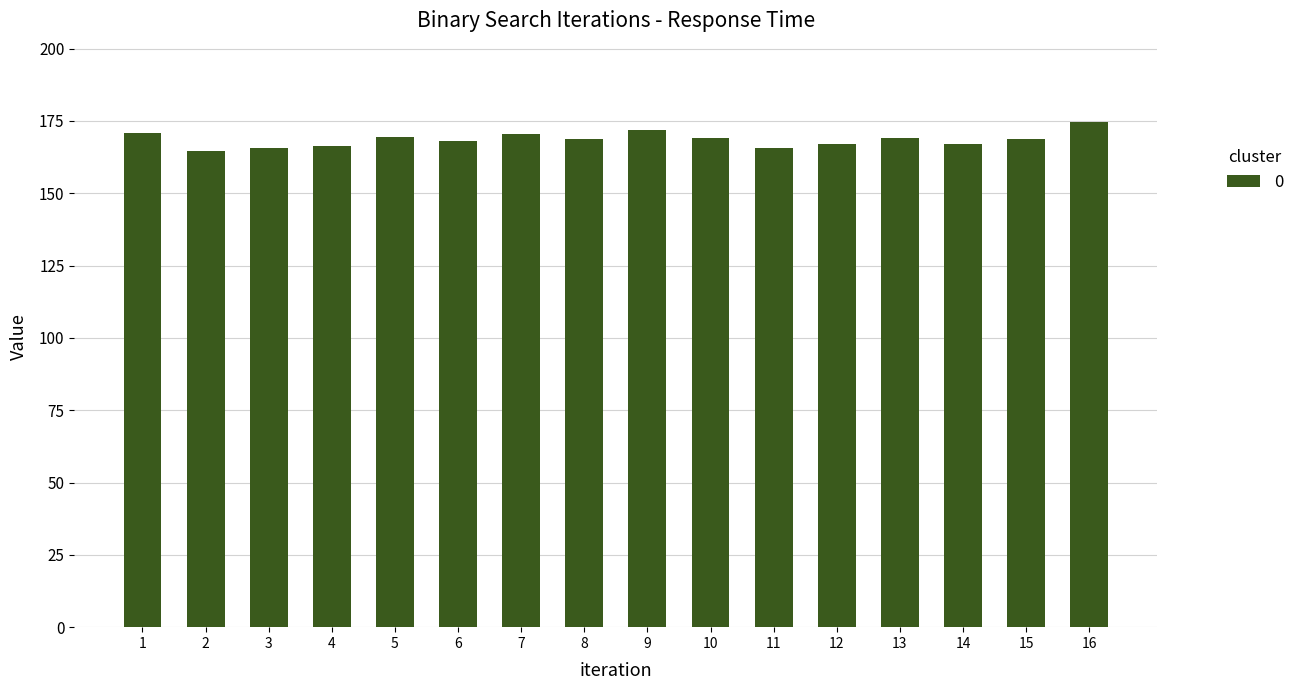

How many categories are shown in the chart?

16